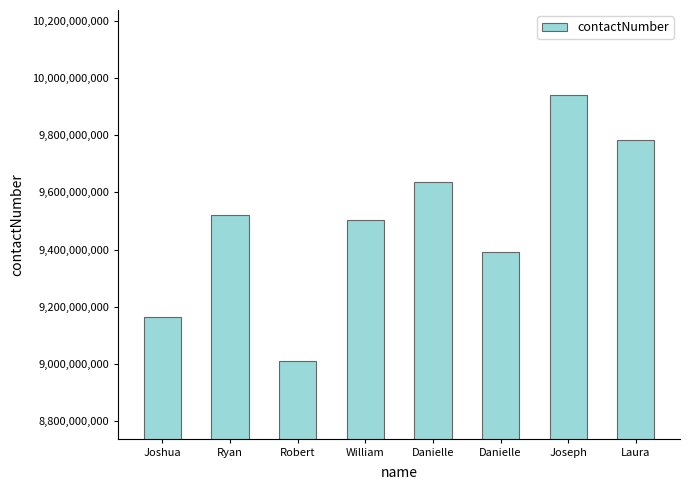

Where does the data first go above 9520179695?

Danielle